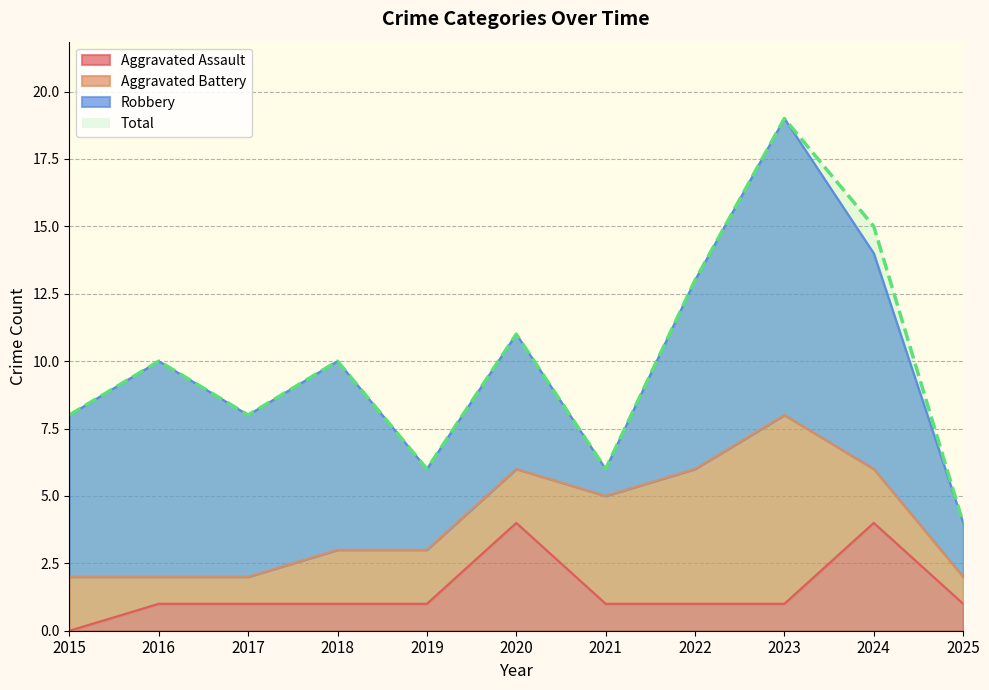

Between 2016 and 2025, which is larger?

2016